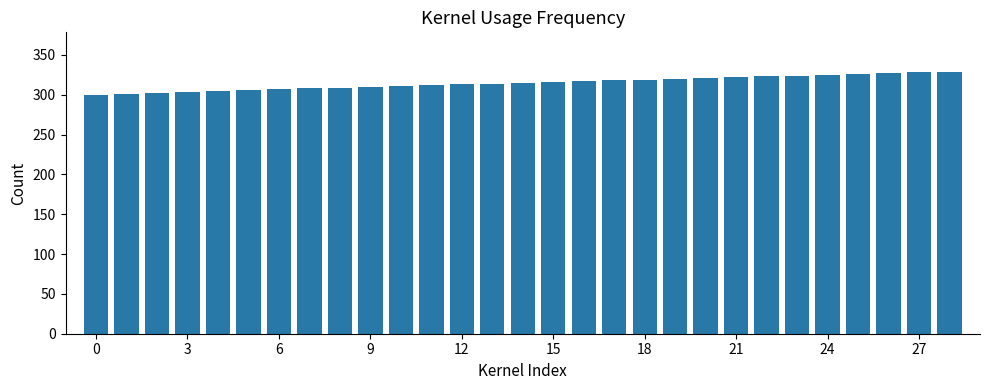

What is the difference between the maximum and minimum values?

29